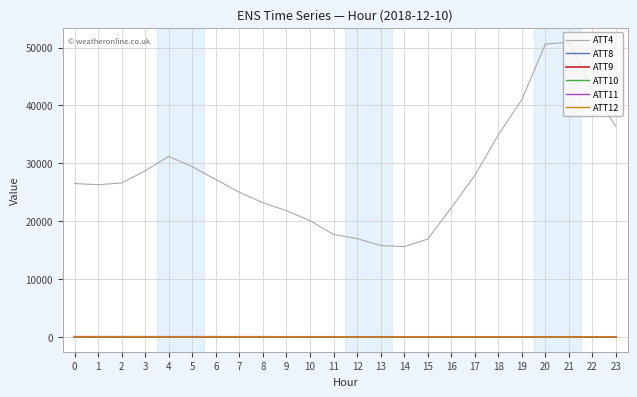

What is the maximum value shown in the chart?

50900.0